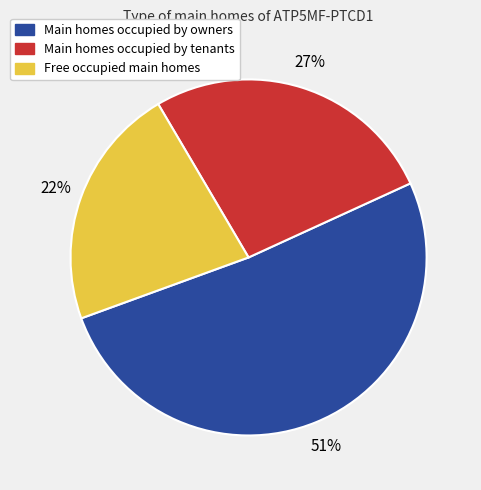

Which category has the smallest portion of the pie?

Free occupied main homes